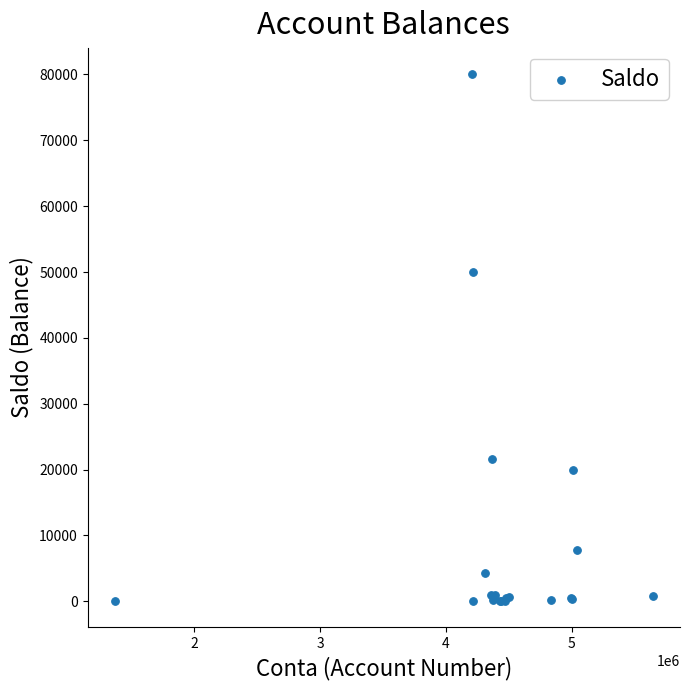

What Y value in the scatter plot is closest to 40067?

50000.0